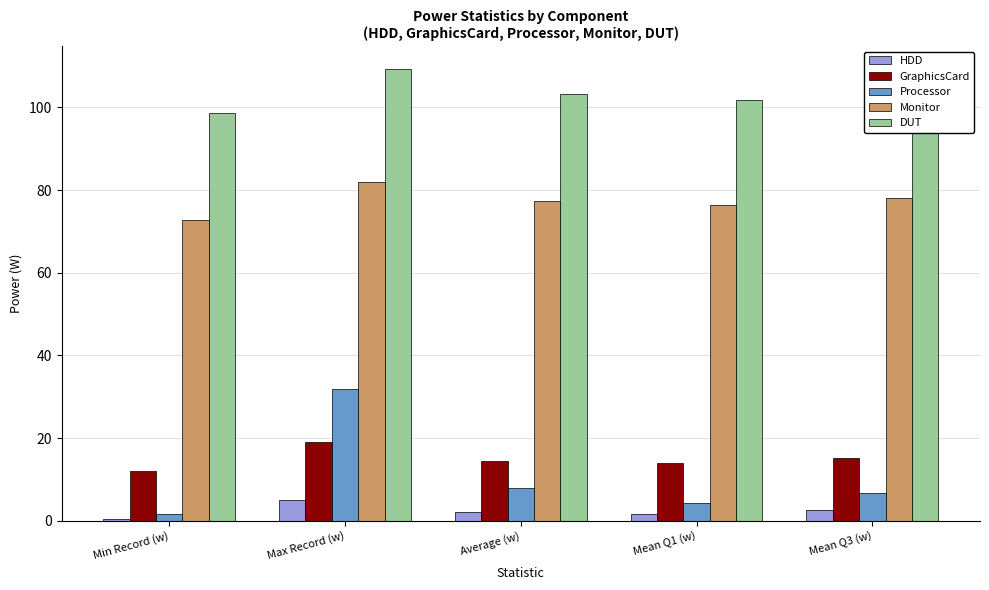

What is the difference between the Processor values at Average (w) and Mean Q3 (w)?

1.3